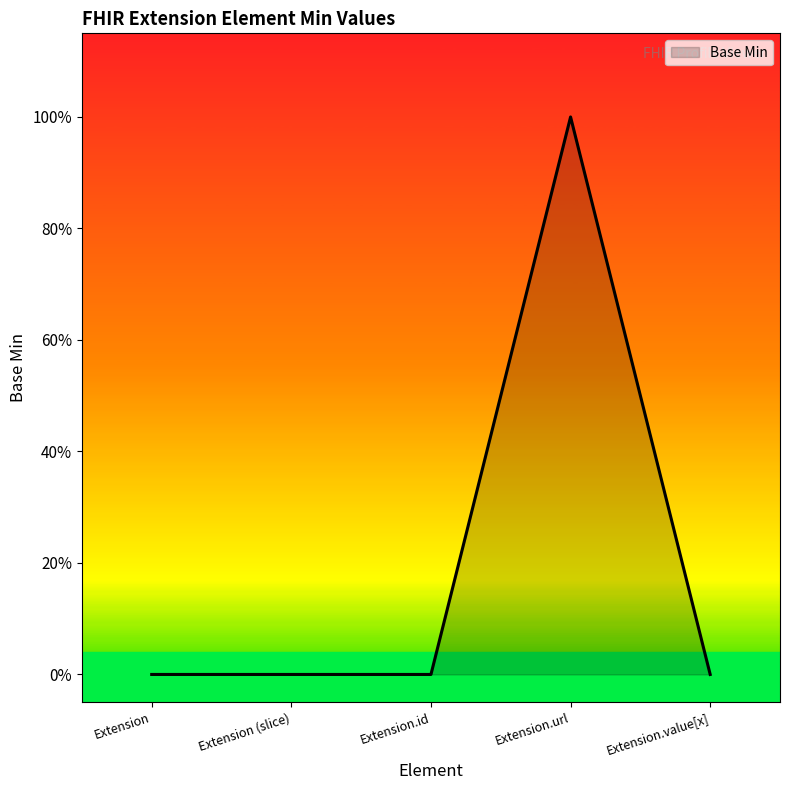

How many interior local peaks (higher than both neighbors) does the data have?

1